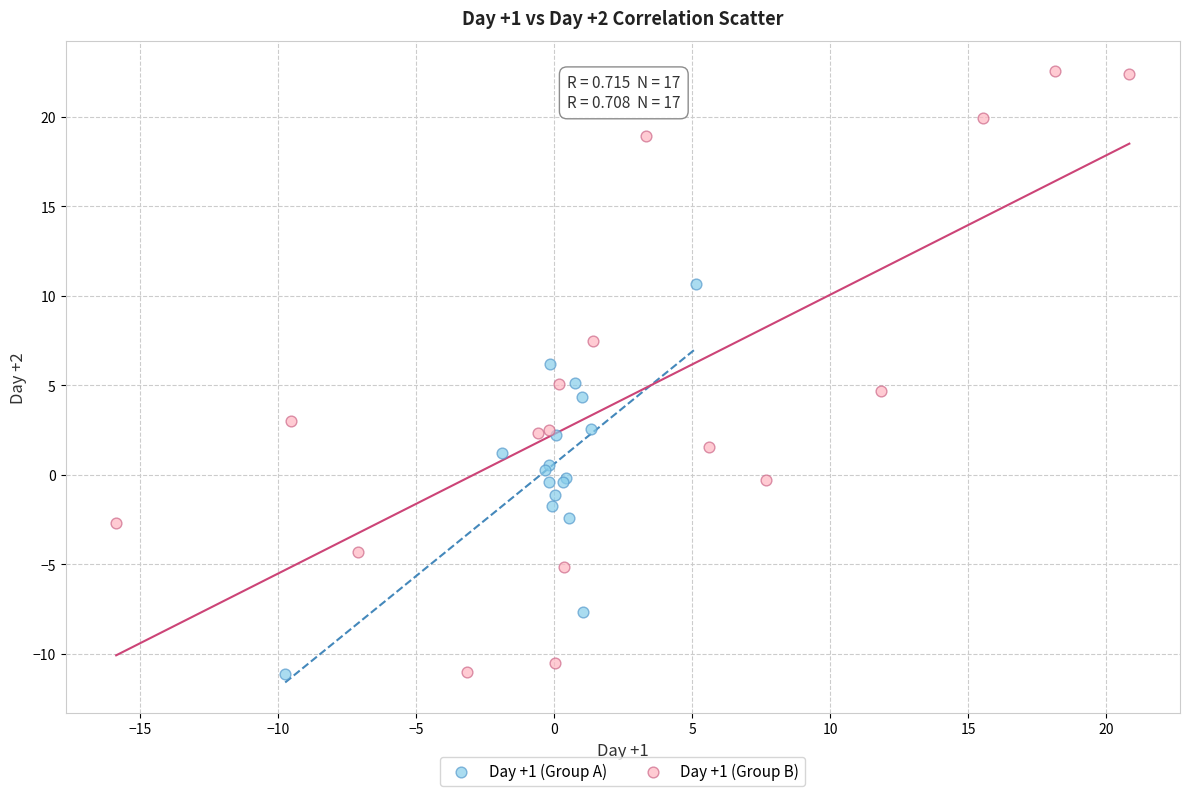

Which series contains the highest Y value?

Day +1 (Group B)